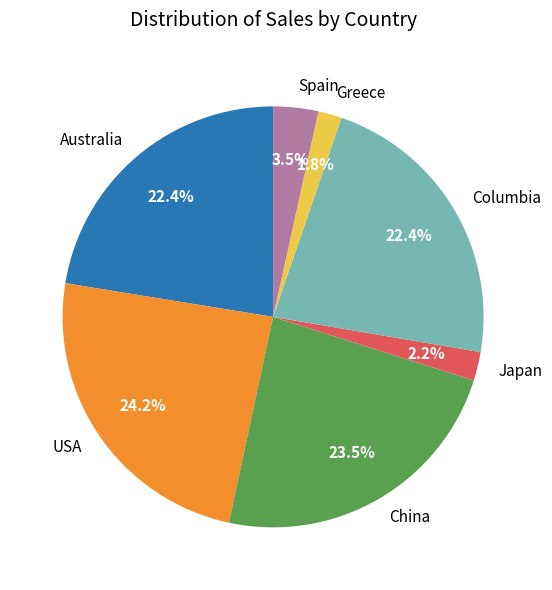

Which slice is the largest?

USA